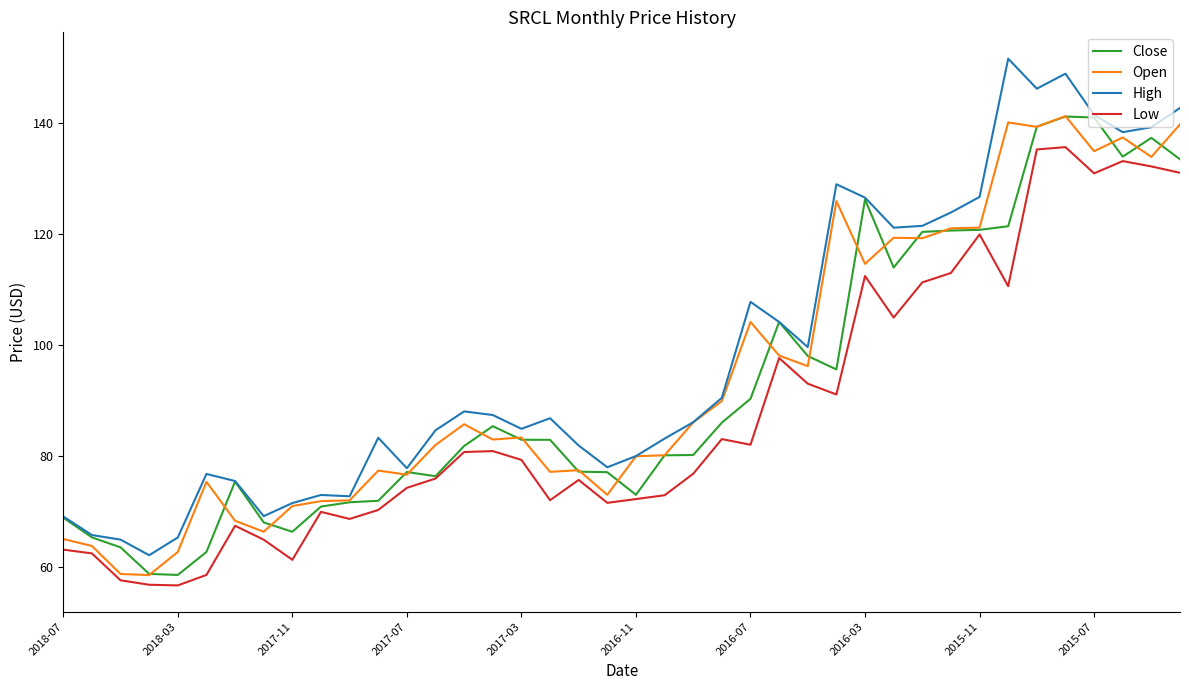

How many interior local valleys does the High series have?

10